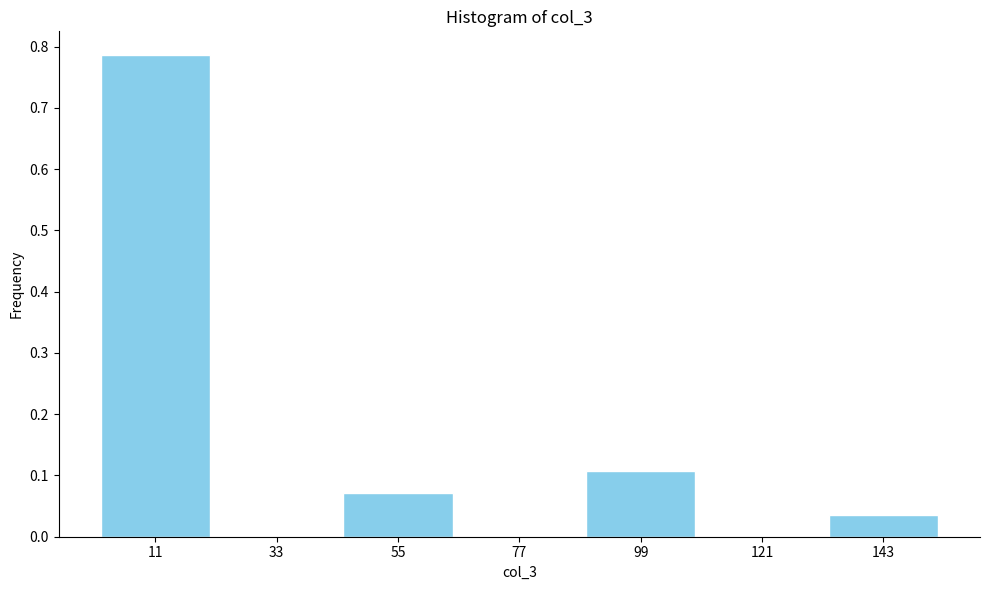

Over which range of the x-axis is the bar tallest?

0 to 20